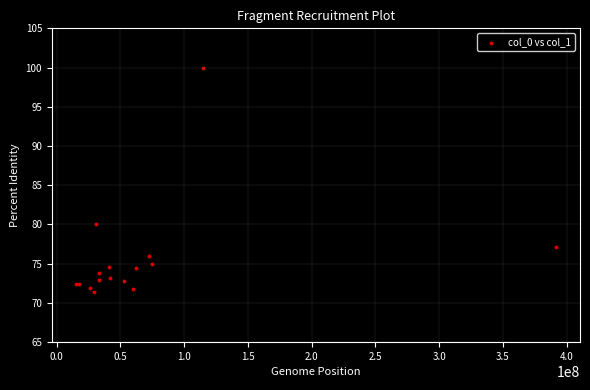

What Y value in the scatter plot is closest to 85?

80.1